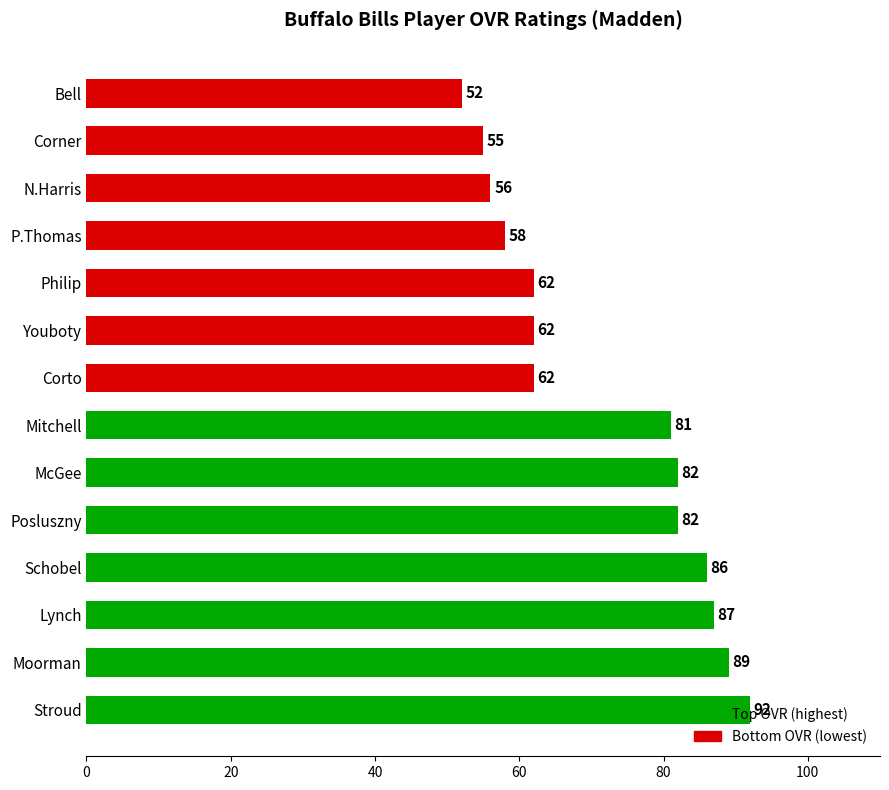

True or false: the data shows 135 at Moorman.

False